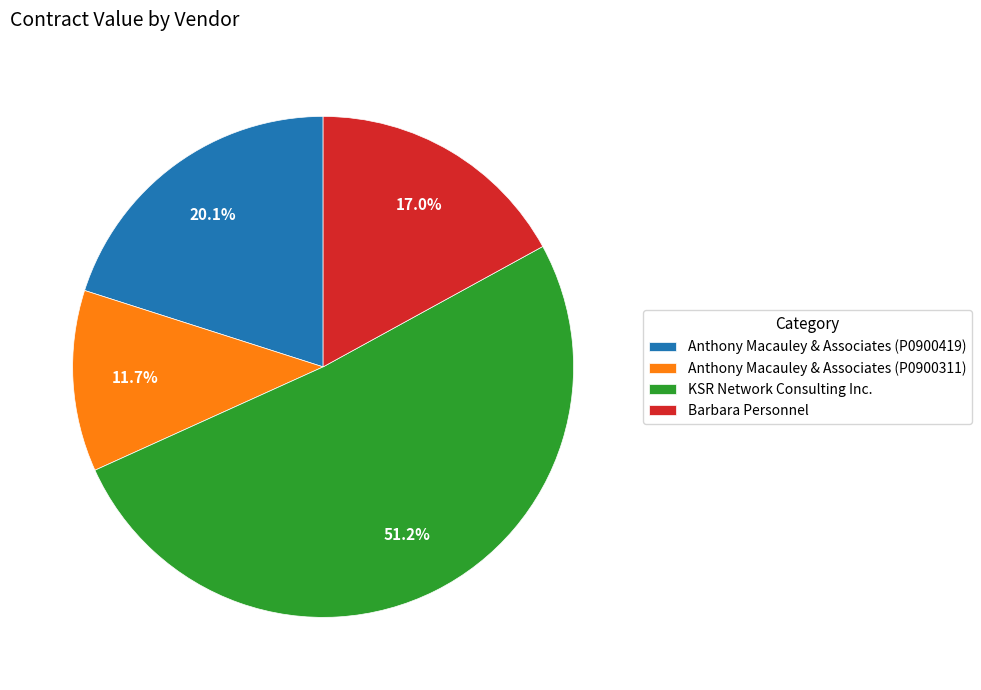

Combined, do Anthony Macauley & Associates (P0900419) and Barbara Personnel account for over 50%?

No